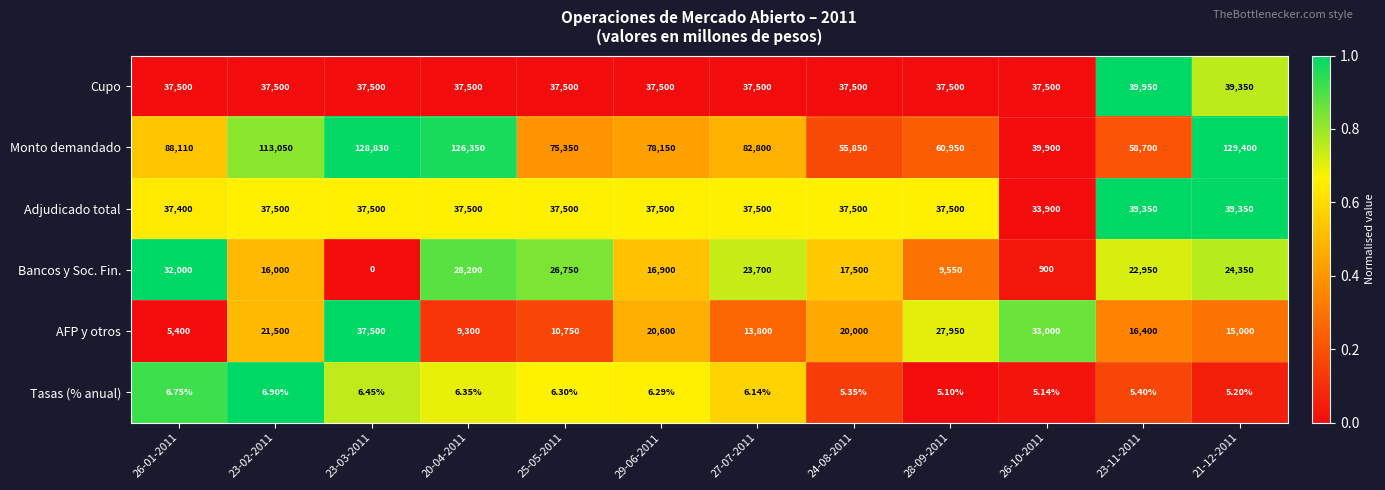

What is the total value across all series at 24-08-2011?

168355.4